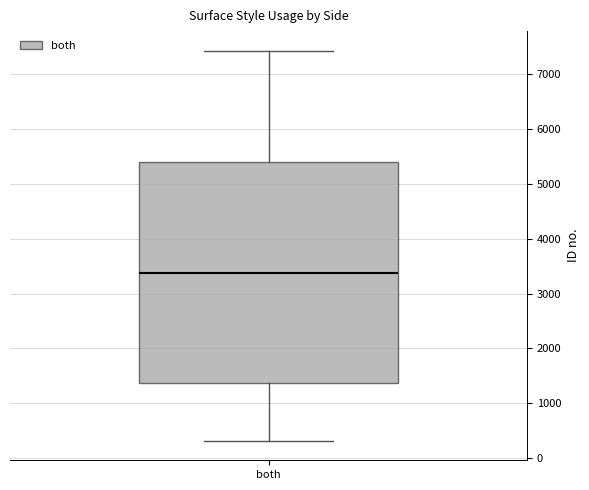

Transcribe this box plot: give where the median line is, the range the box spans, and where the two whiskers end, as read against the y-axis. The values are not printed on the chart, so give them approximately, as read against the axis.

median 3400, box 1400 to 5400, whiskers 300 to 7400